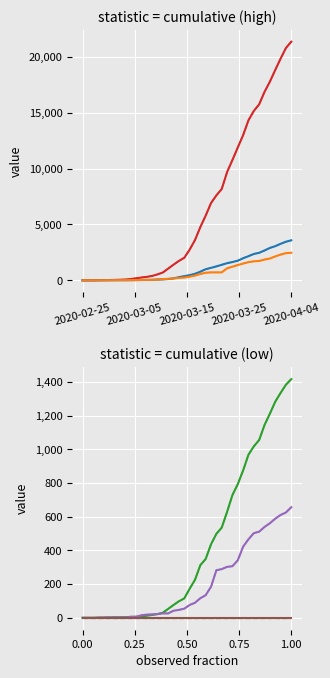

The value of CH at 2020-03-08 is 311. True or false?

True